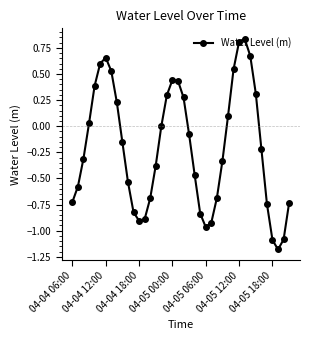

What is the value of the 6th point from the left?

0.6